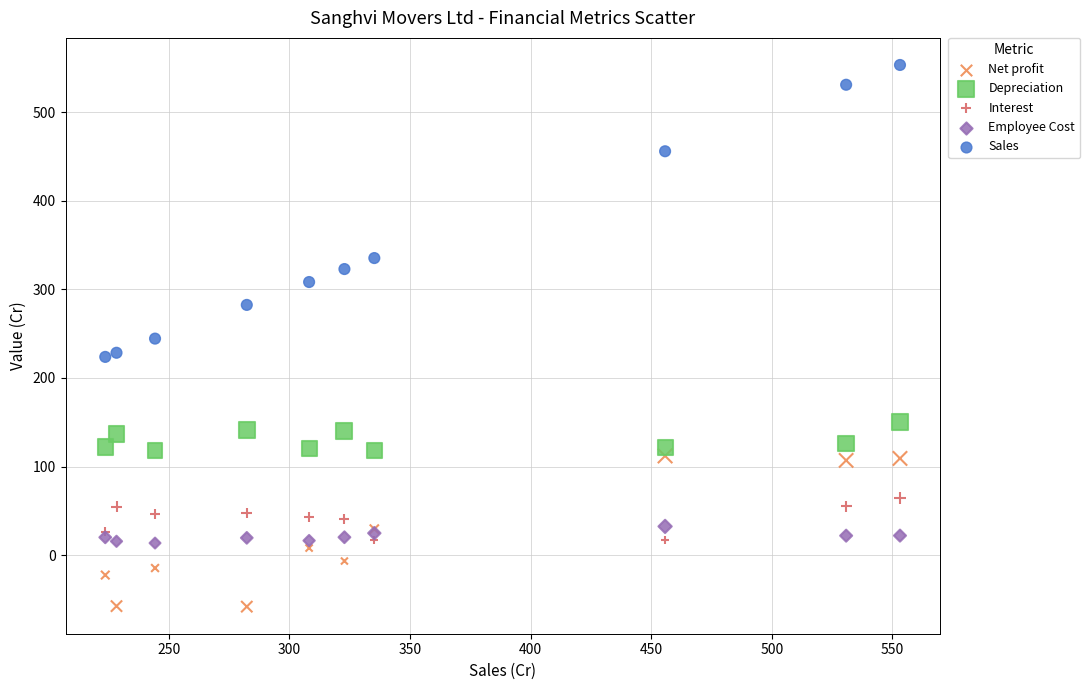

Which series contains the highest Y value?

Sales